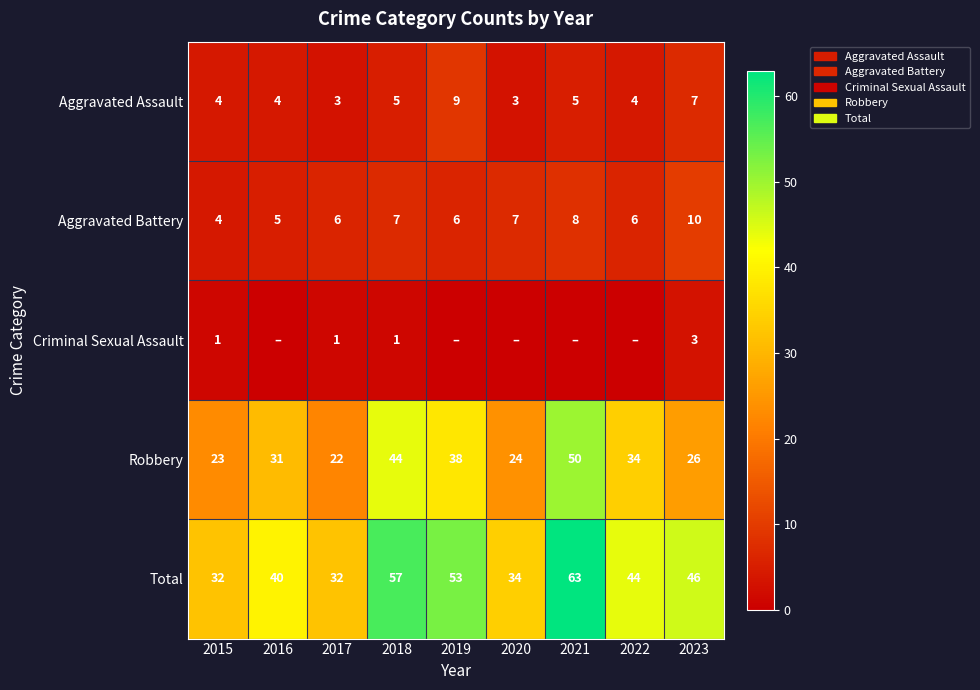

What is the total value across all series at 2021?

126